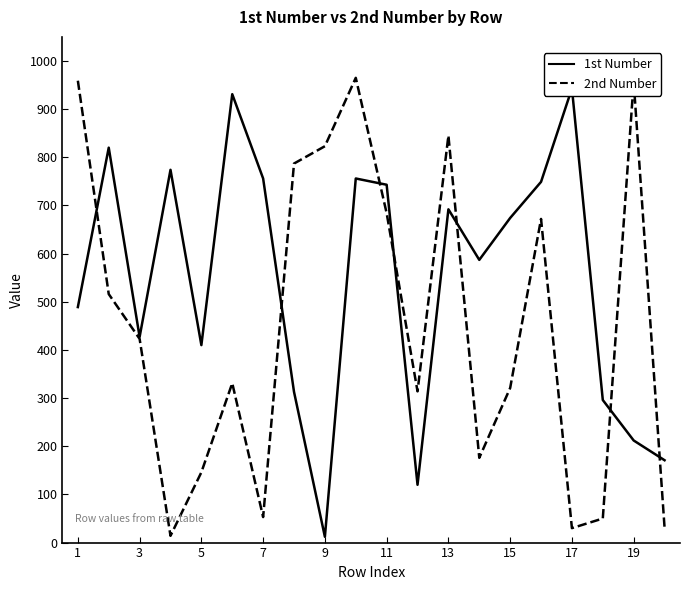

Where does the 2nd Number series first go above 423?

1